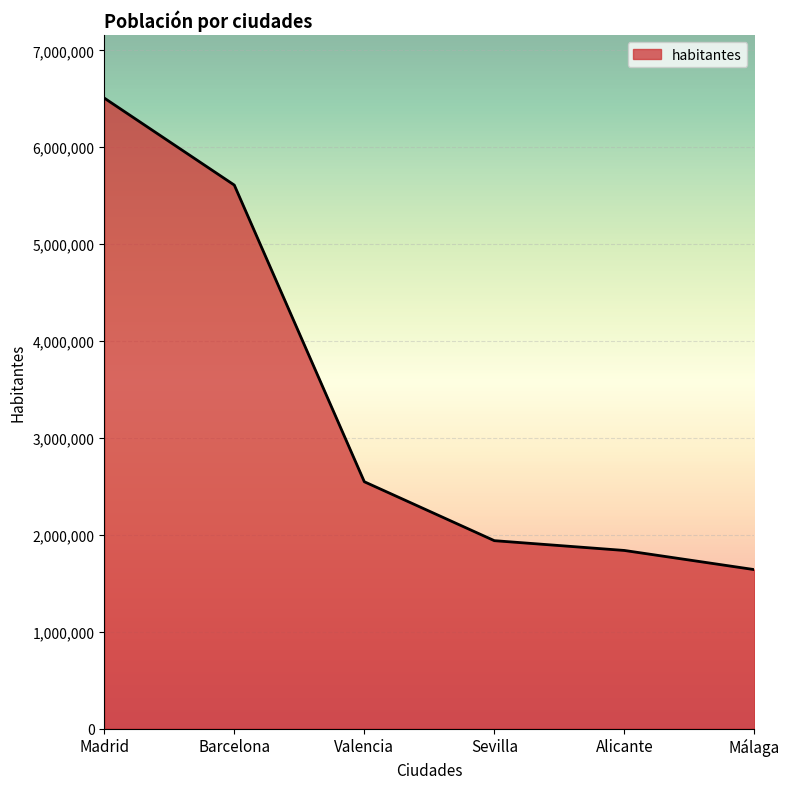

What is the minimum value shown in the chart?

1641121